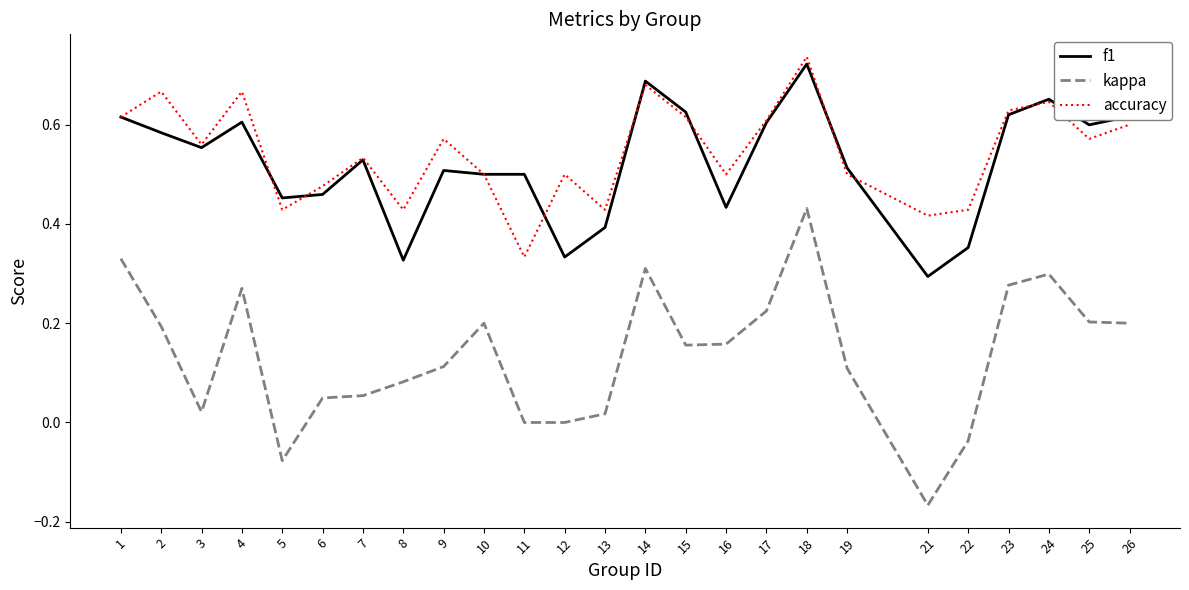

True or false: f1 has a value of 0.8 at 15.

False